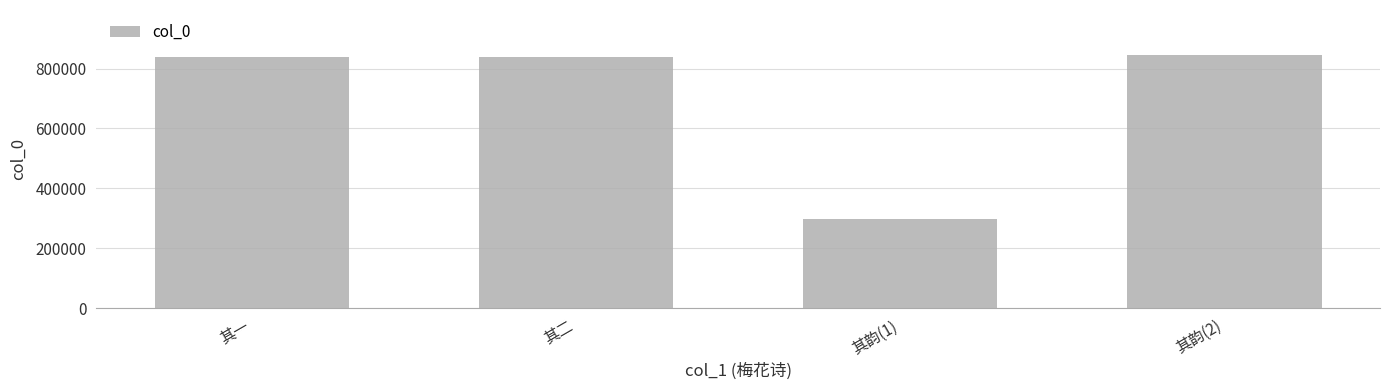

What is the value of the 2nd bar from the left?

838898